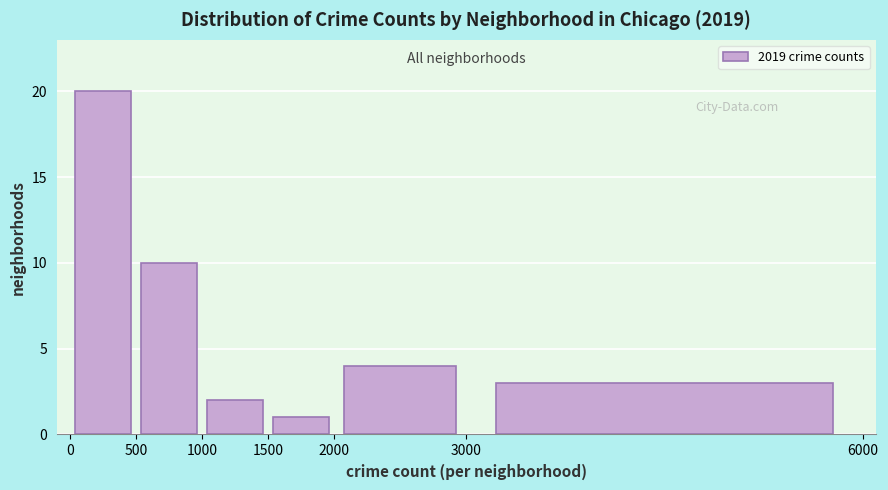

Reading left to right, transcribe this chart: for each bar, give the range it covers on the x-axis and its height. The values are not printed on the chart, so give them approximately, as read against the axis.

0 to 500: 20
500 to 1000: 10
1000 to 1500: 2
1500 to 2000: 1
2000 to 3000: 4
3000 to 6000: 3